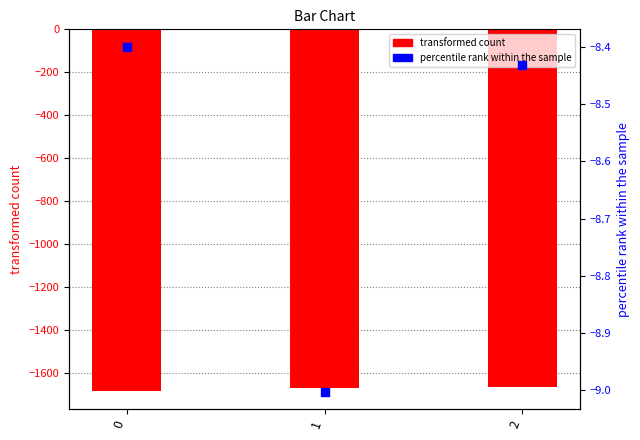

What is the total value across all series at 0?

-1693.1